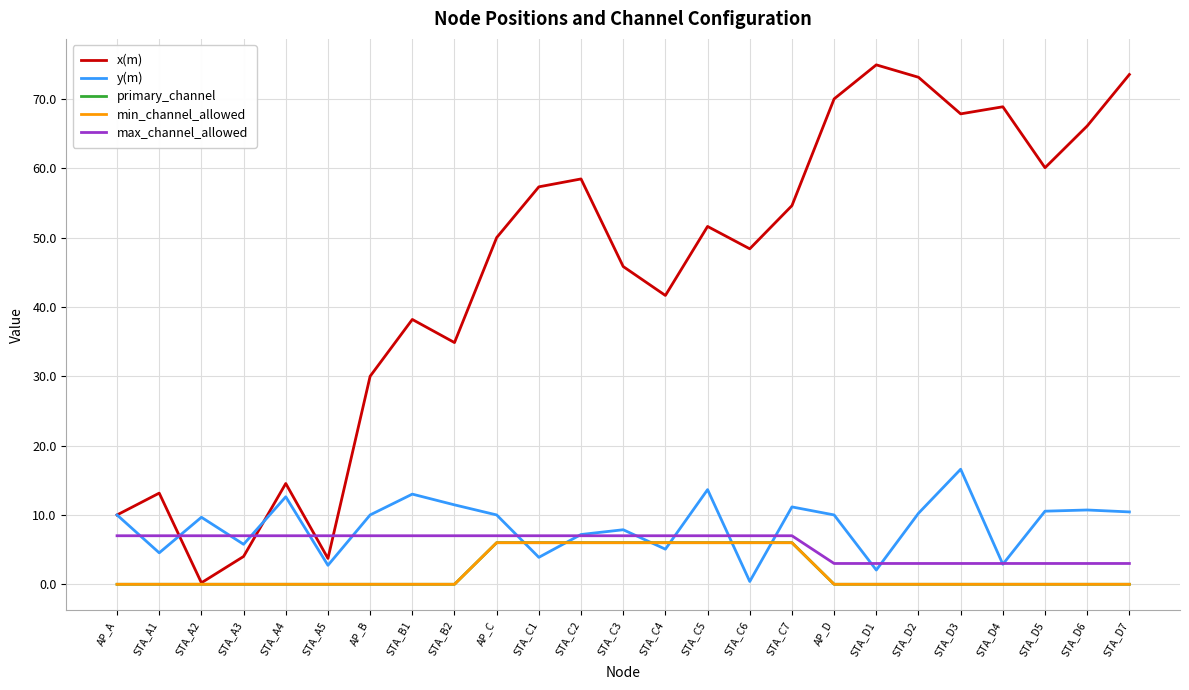

Does the chart display data point markers on the line(s)?

No